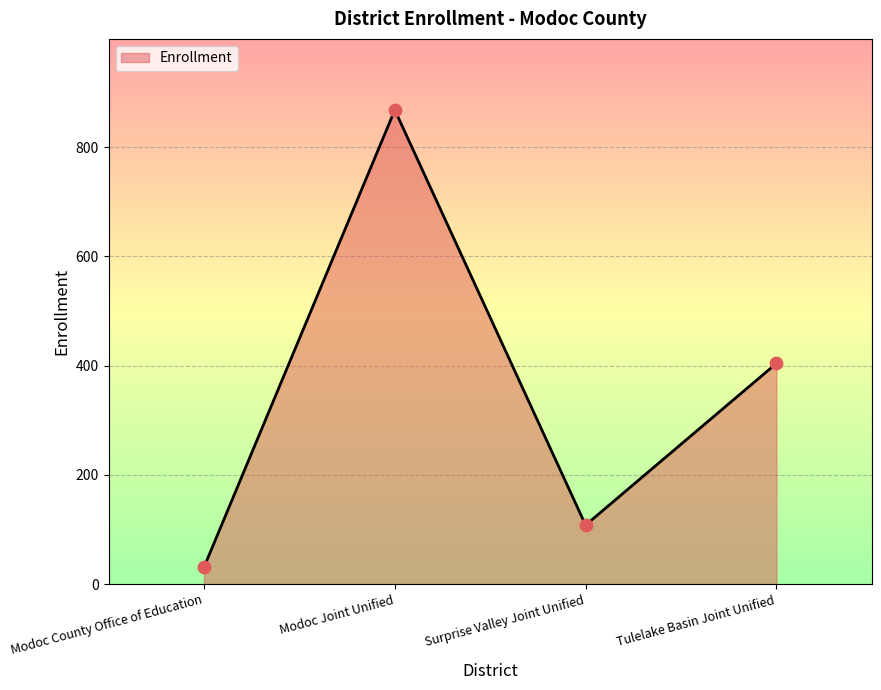

What is the ratio of the value at Modoc Joint Unified to the value at Surprise Valley Joint Unified?

8.0